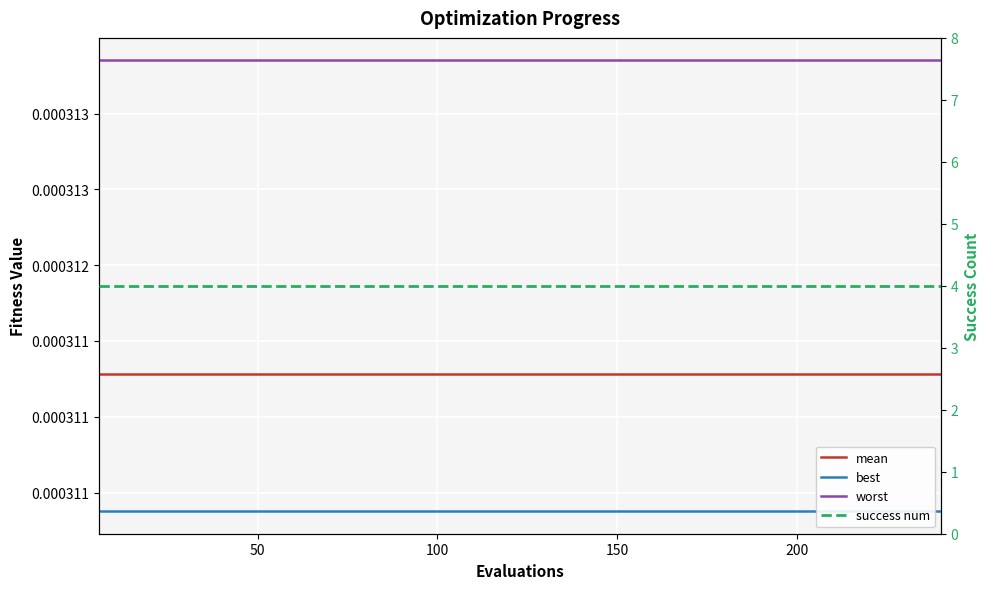

What is the value of the success num point at the 35th from the left?

4.0